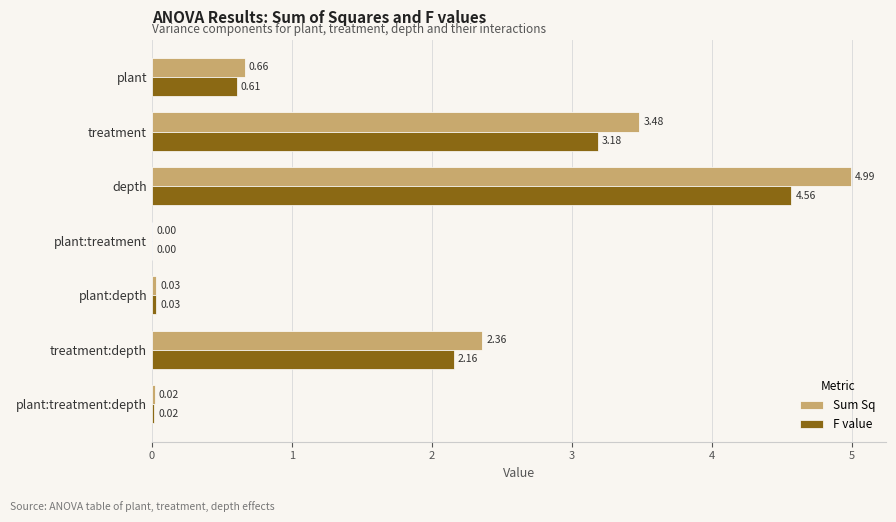

Which series has the largest range (max minus min)?

Sum Sq